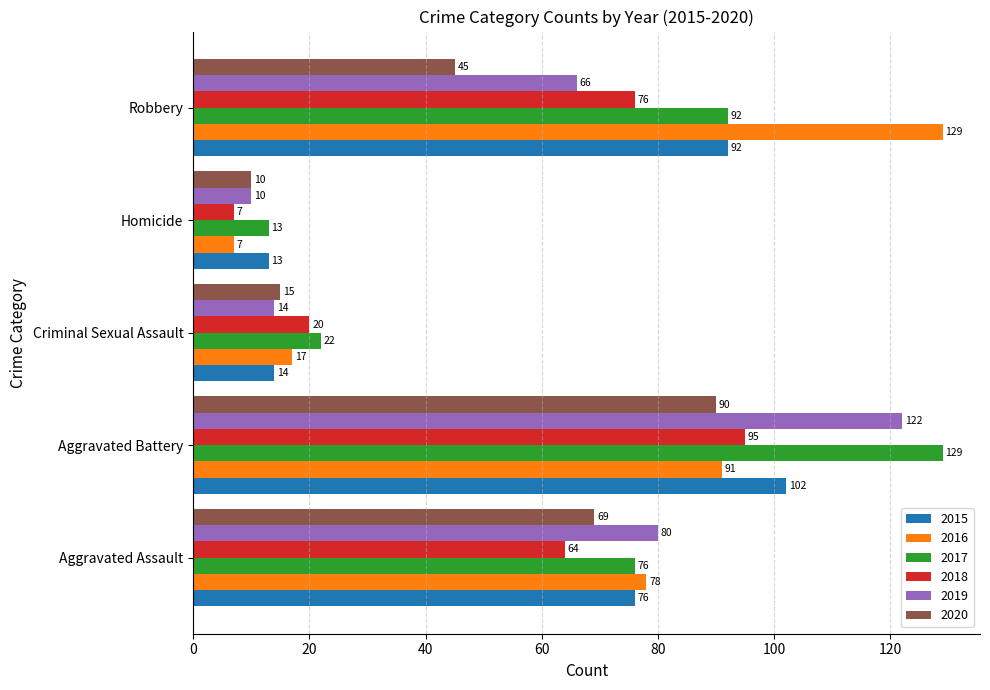

Which series has the largest range (max minus min)?

2016